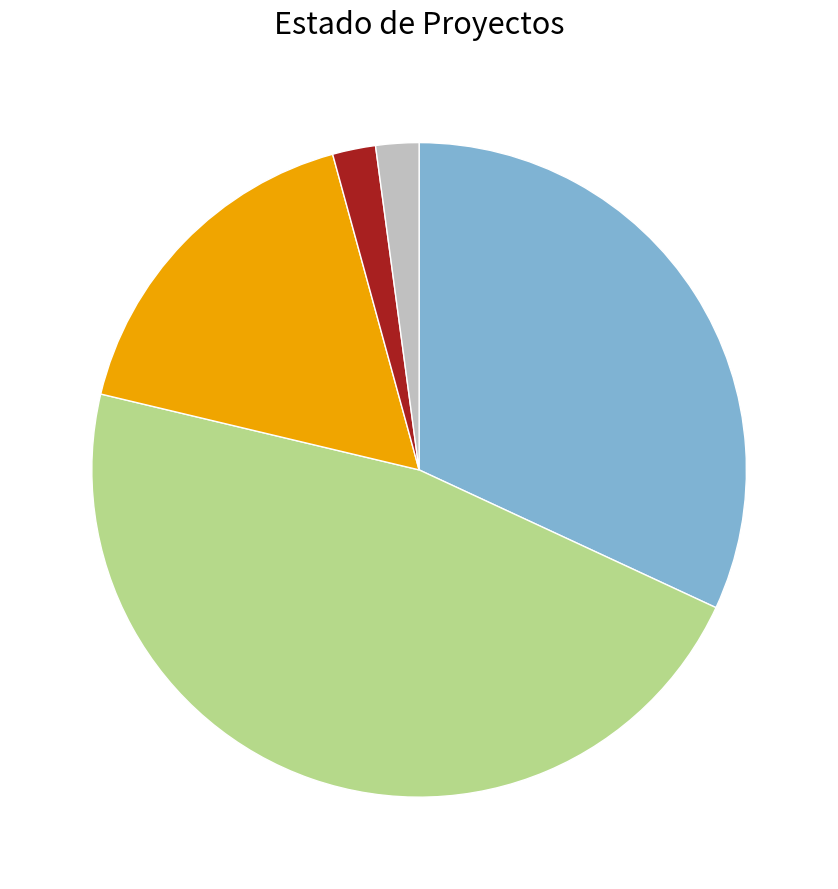

Is there any slice that represents more than half of the pie?

No